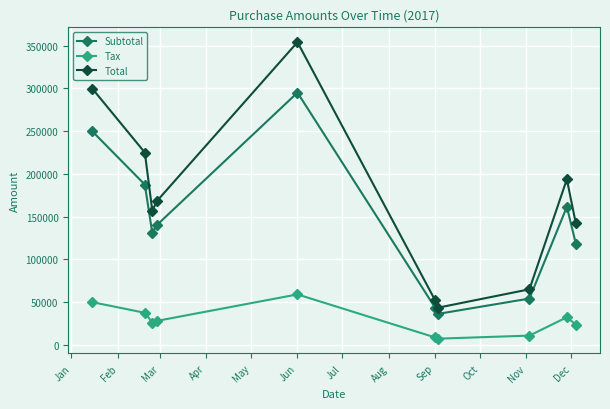

What are all the series names shown in the legend?

Subtotal, Tax, Total